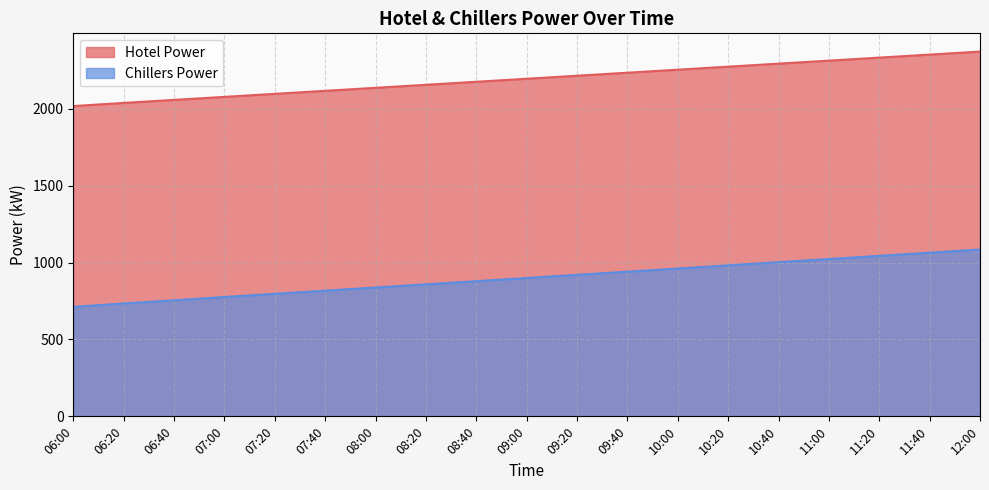

True or false: Chillers Power and Hotel Power intersect in this chart.

False